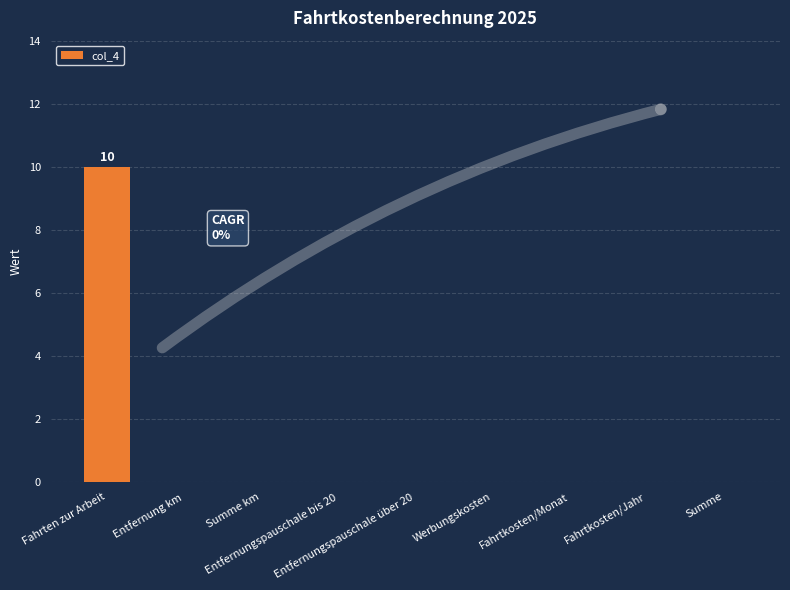

What is the sum of all values?

10